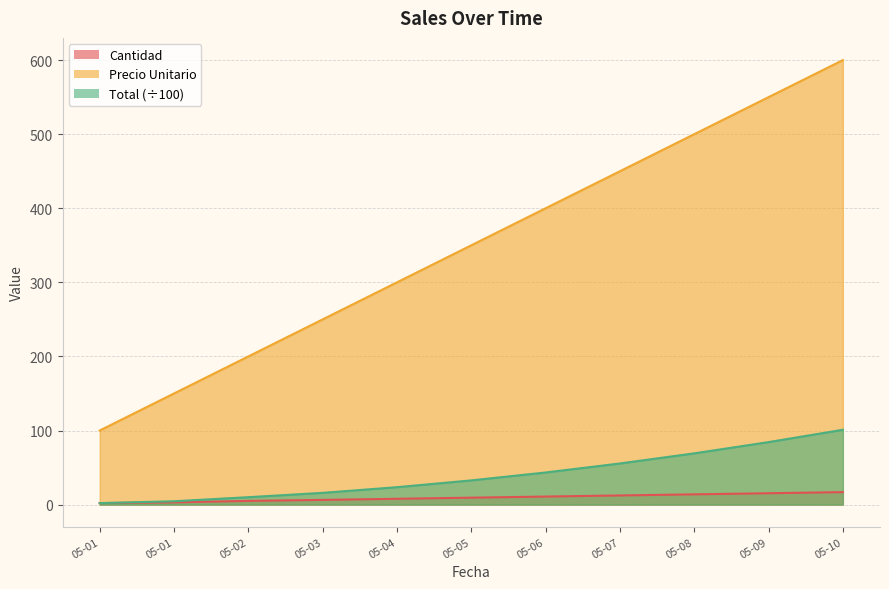

True or false: Precio Unitario and Cantidad intersect in this chart.

False